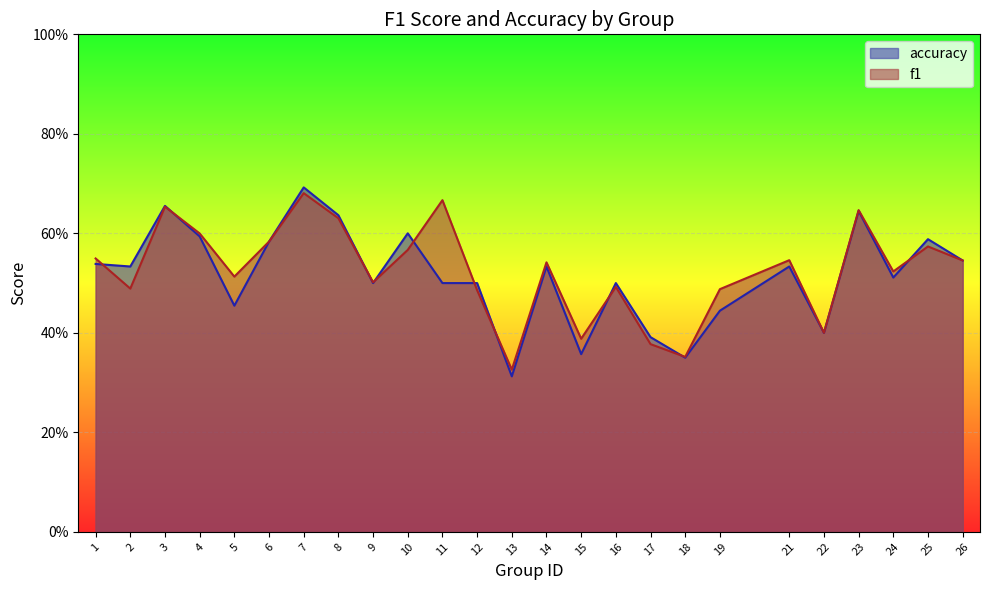

What is the difference between the maximum and second lowest values in the accuracy series?

0.3